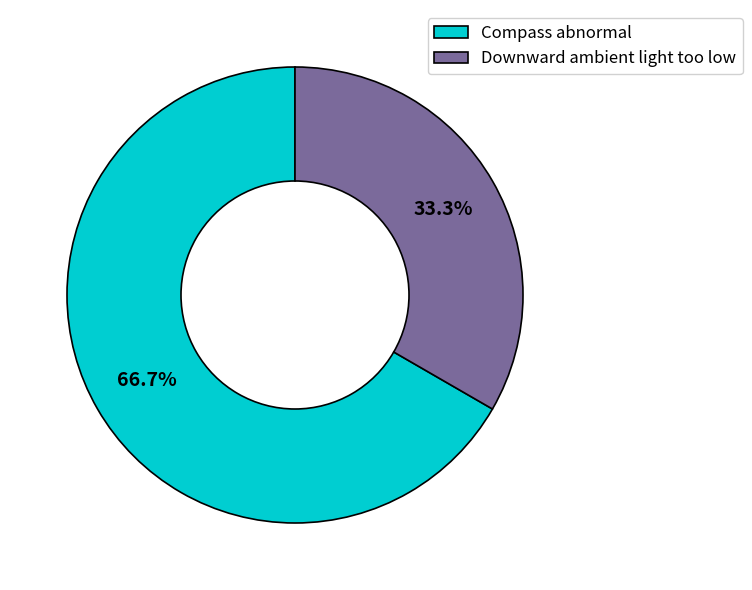

Does Downward ambient light too low represent more than half of the total?

No